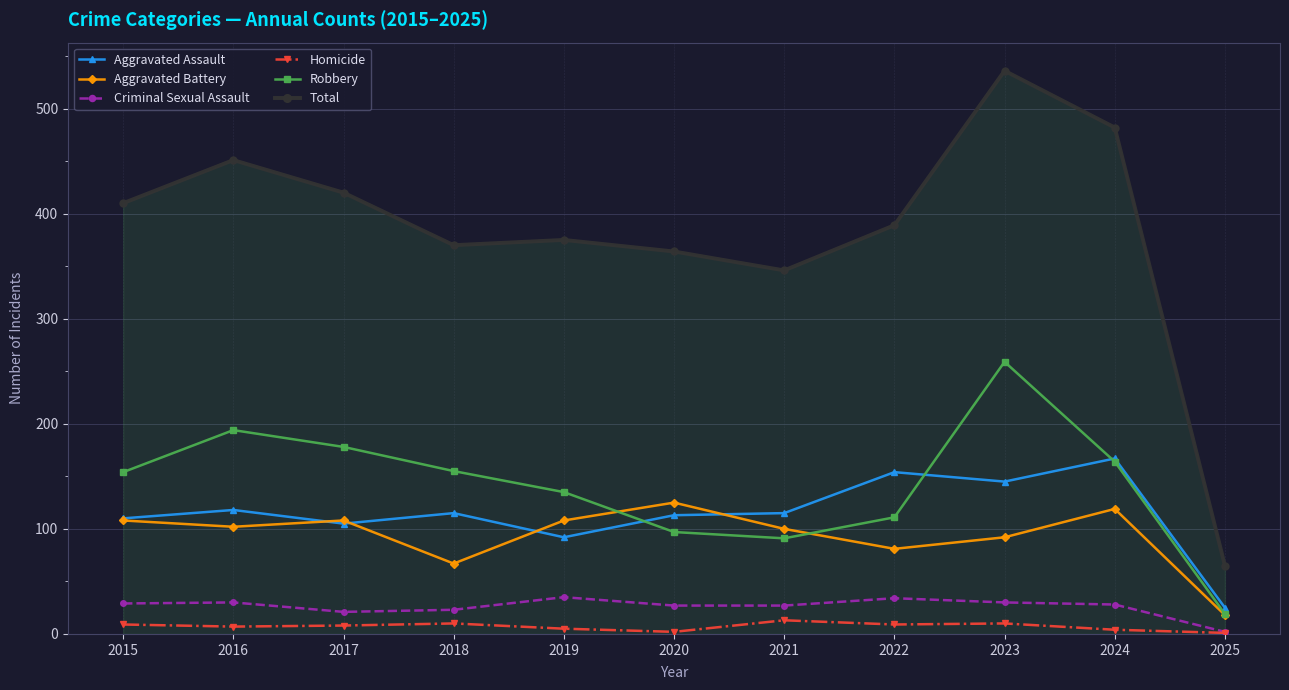

What is the difference between the second highest and second lowest values in the Aggravated Assault series?

62